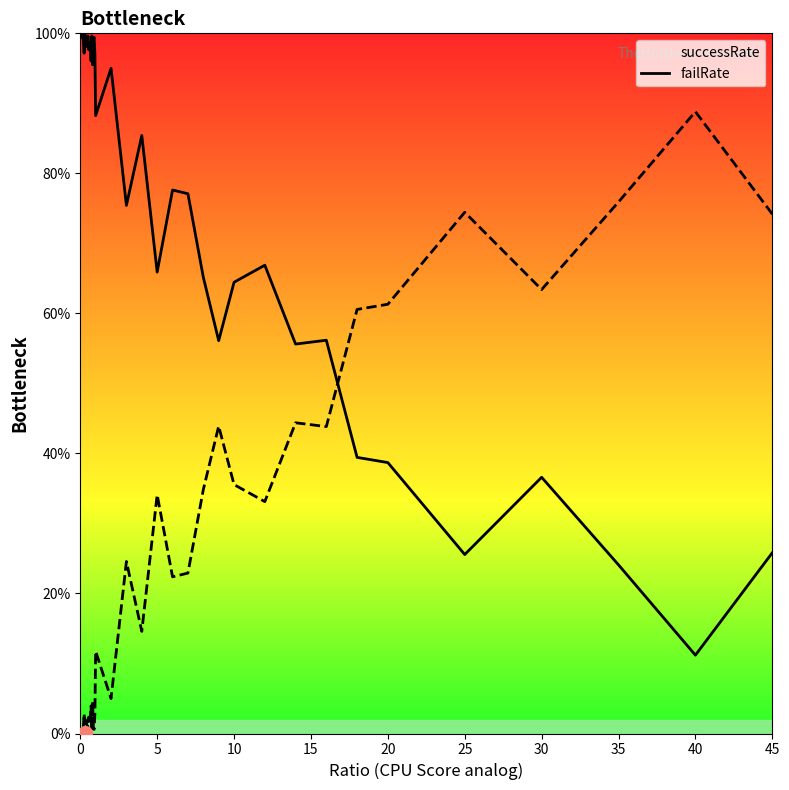

Does the chart have visible grid lines?

No